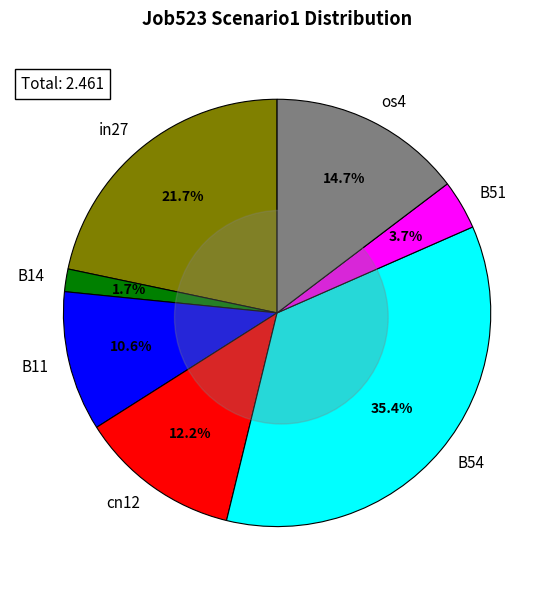

To the nearest percent, what percentage of the pie is B54?

35%